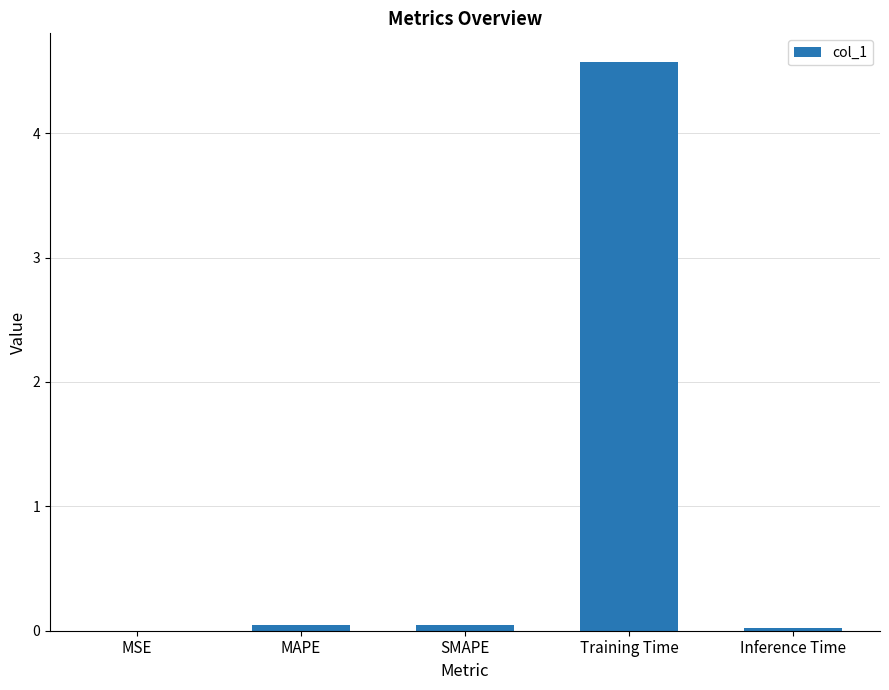

Which category has the highest value across all series?

Training Time